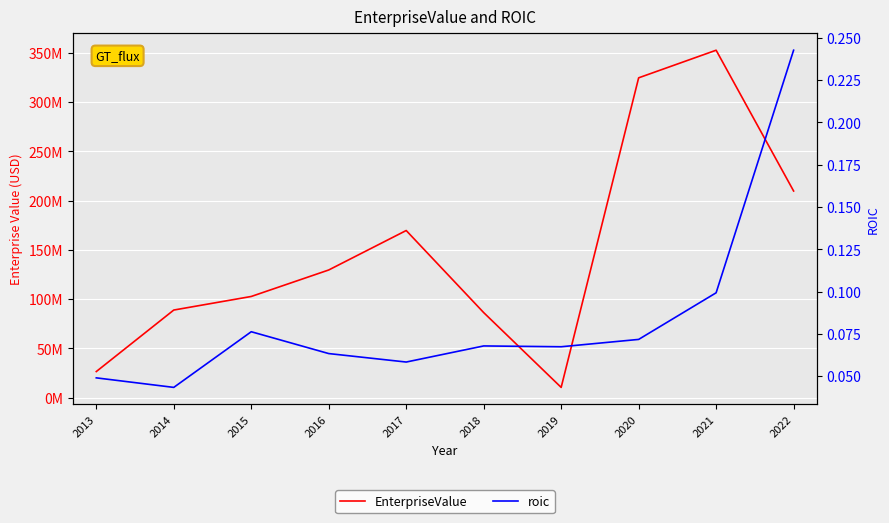

Reading left to right, extract all data points from this chart.

EnterpriseValue: 26357316.4	88807977.8	102596611.2	129490708.6	169558151.2	86221852.4	10277222.7	324597088.6	352627558.7	209680244.6
roic: 0.0	0.0	0.1	0.1	0.1	0.1	0.1	0.1	0.1	0.2